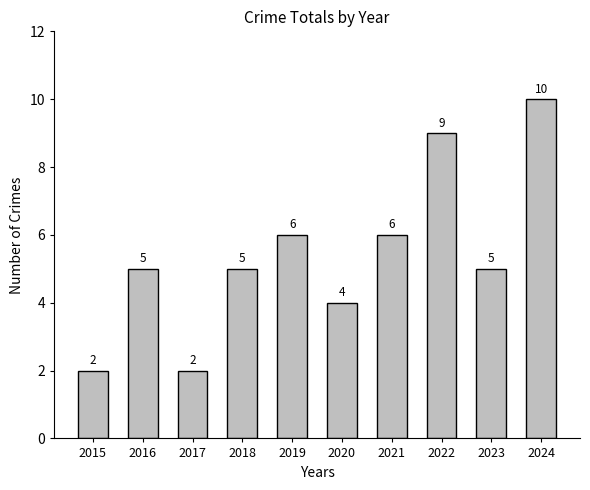

What is the average value?

5